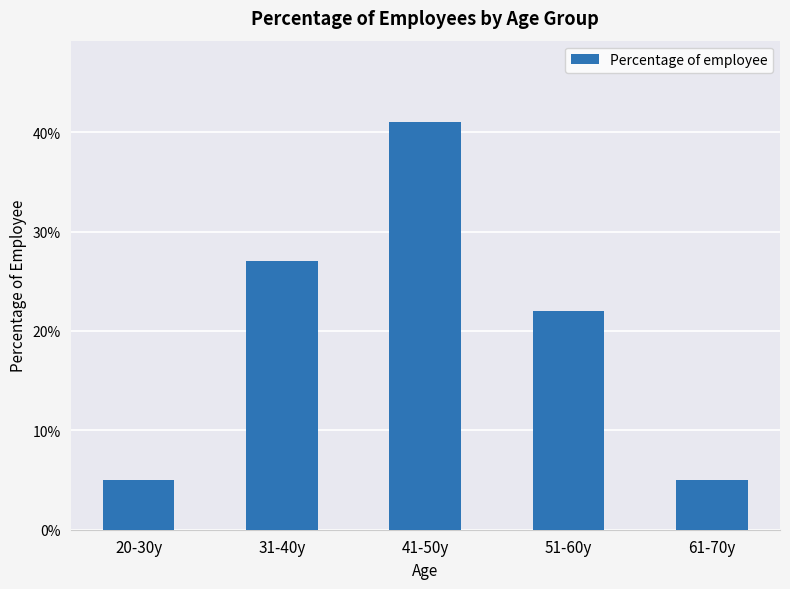

What is the value of the 4th bar from the left?

22